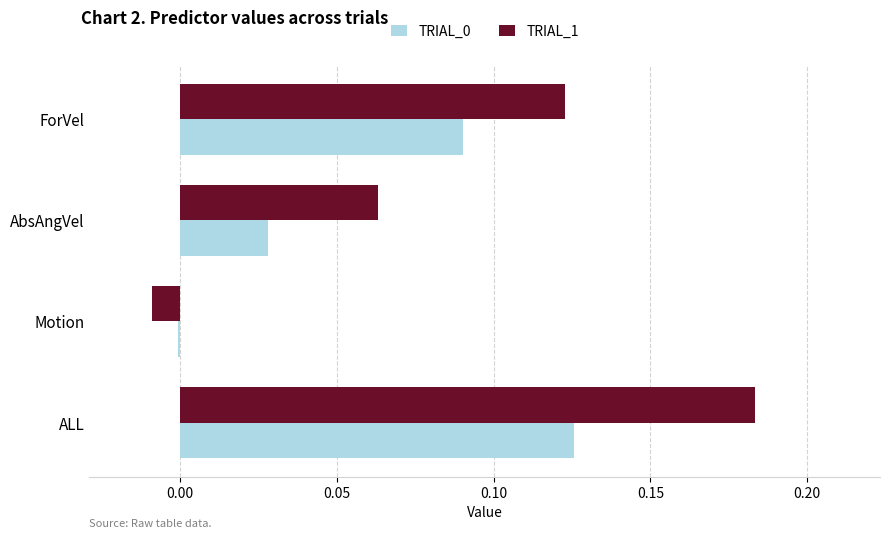

What is the sum of the TRIAL_1 values at ForVel and ALL?

0.3